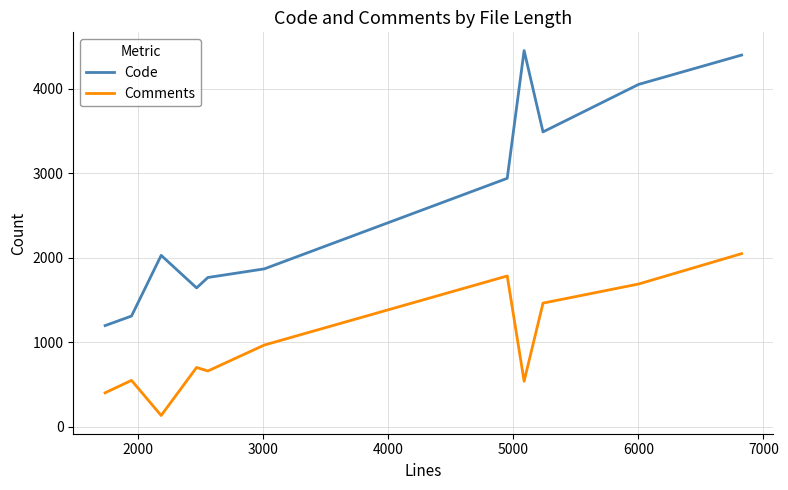

What is the average value of the Comments series?

995